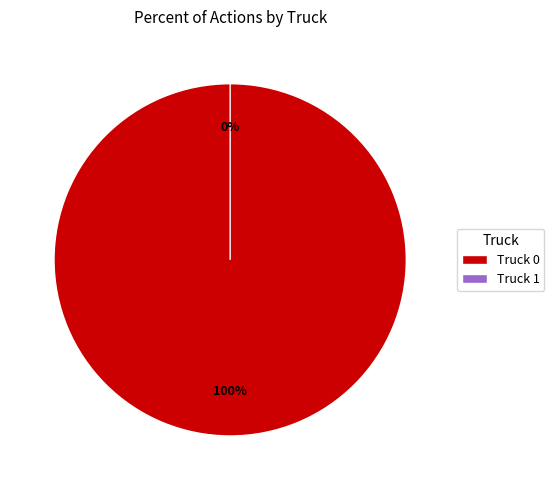

What percentage is the Truck 0 slice, to the nearest percent?

100%